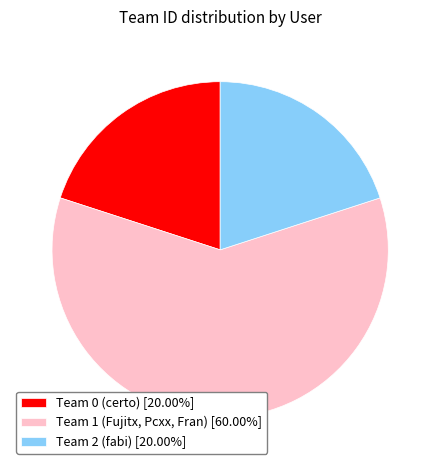

Combined, do Team 0 (certo) [20.00%] and Team 1 (Fujitx, Pcxx, Fran) [60.00%] account for over 50%?

Yes